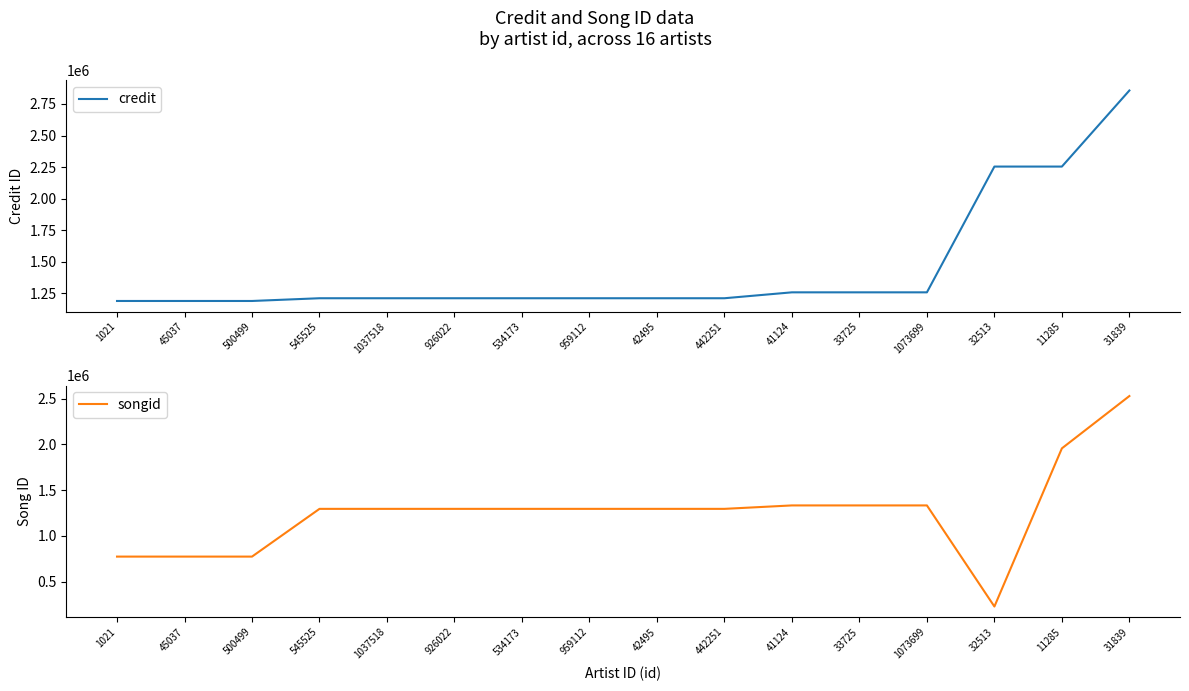

Is the value of credit at 33725 greater than the value of songid at 959112?

No